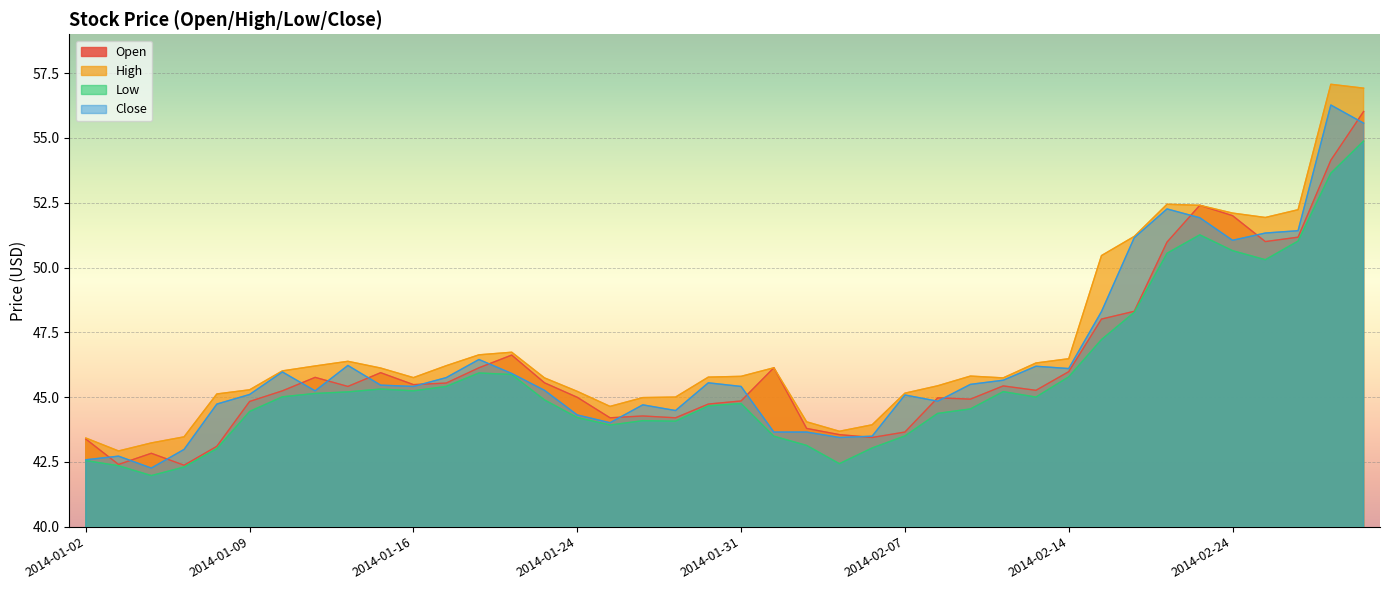

True or false: high has a value of 10.0 at 2014-01-07.

False